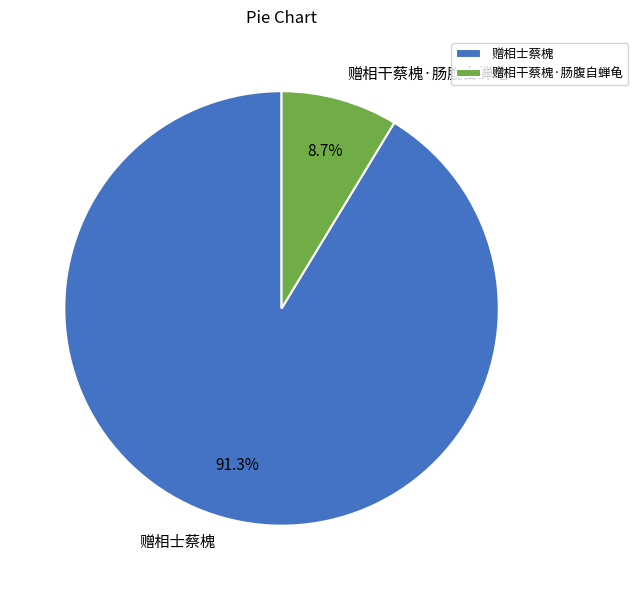

What percentage is NOT represented by 赠相士蔡槐?

8.7%